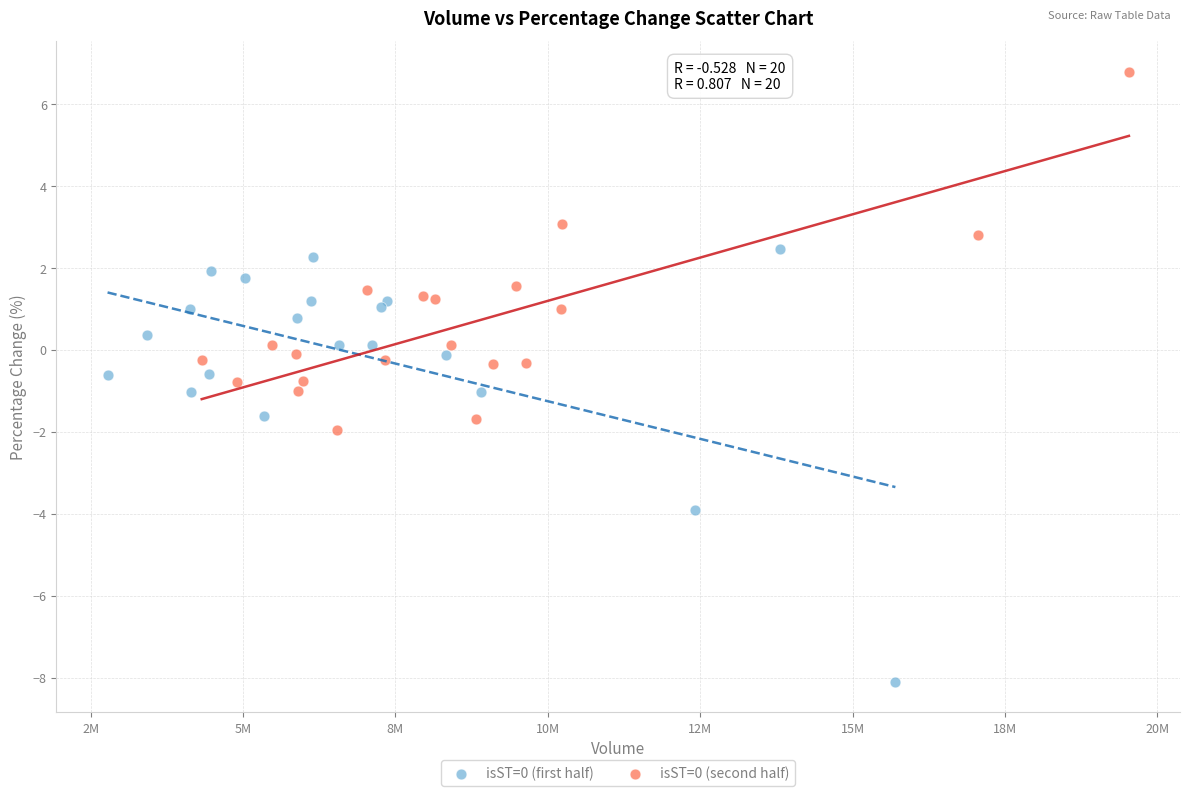

Which series contains the highest Y value?

isST=0 (second half)